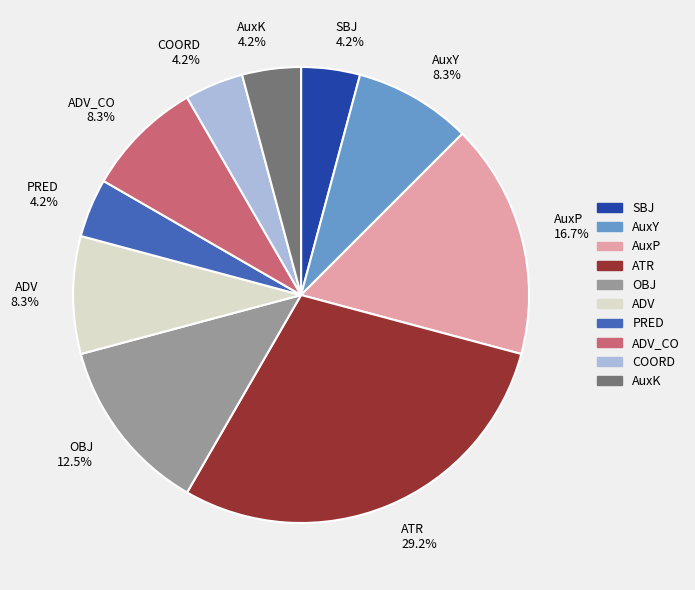

To the nearest percent, what is the difference between the largest and smallest slice percentages?

25%